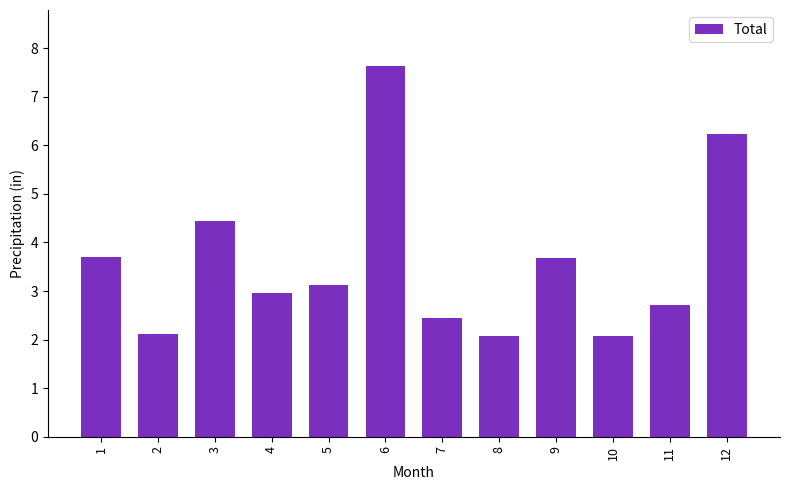

What is the ratio of the value at 1 to the value at 3?

0.8